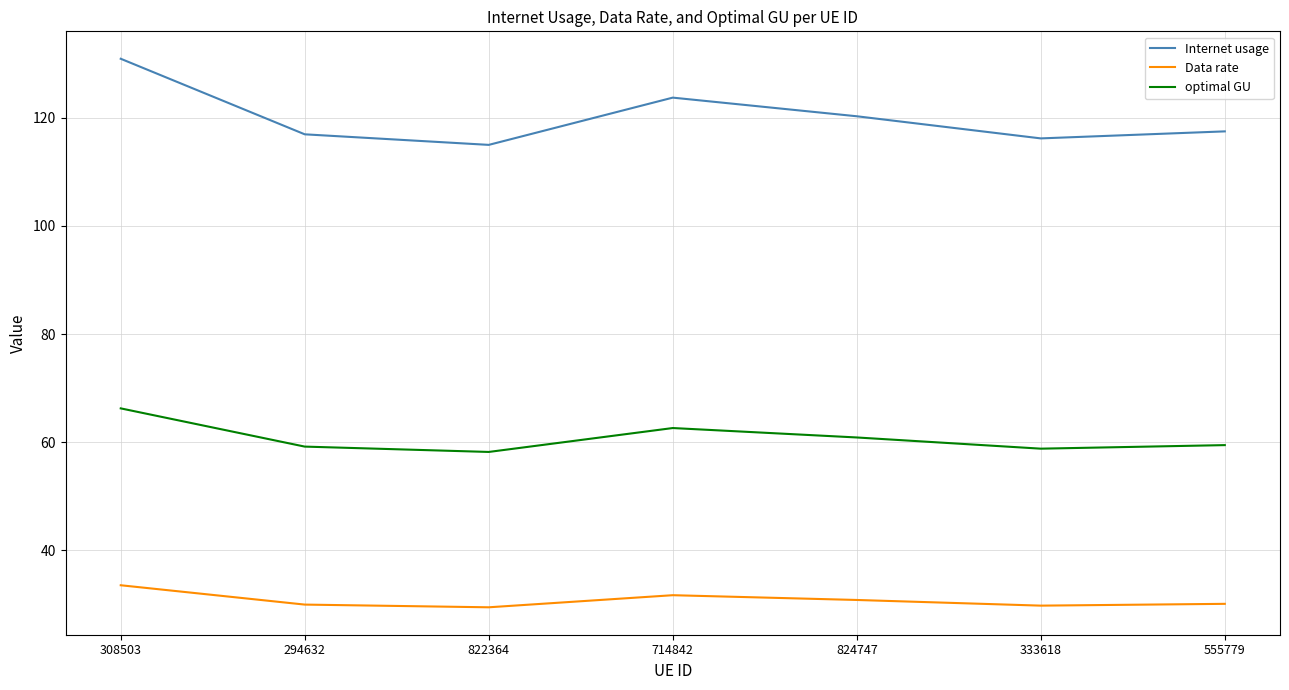

Is the value of optimal GU at 294632 greater than the value of Internet usage at 824747?

No